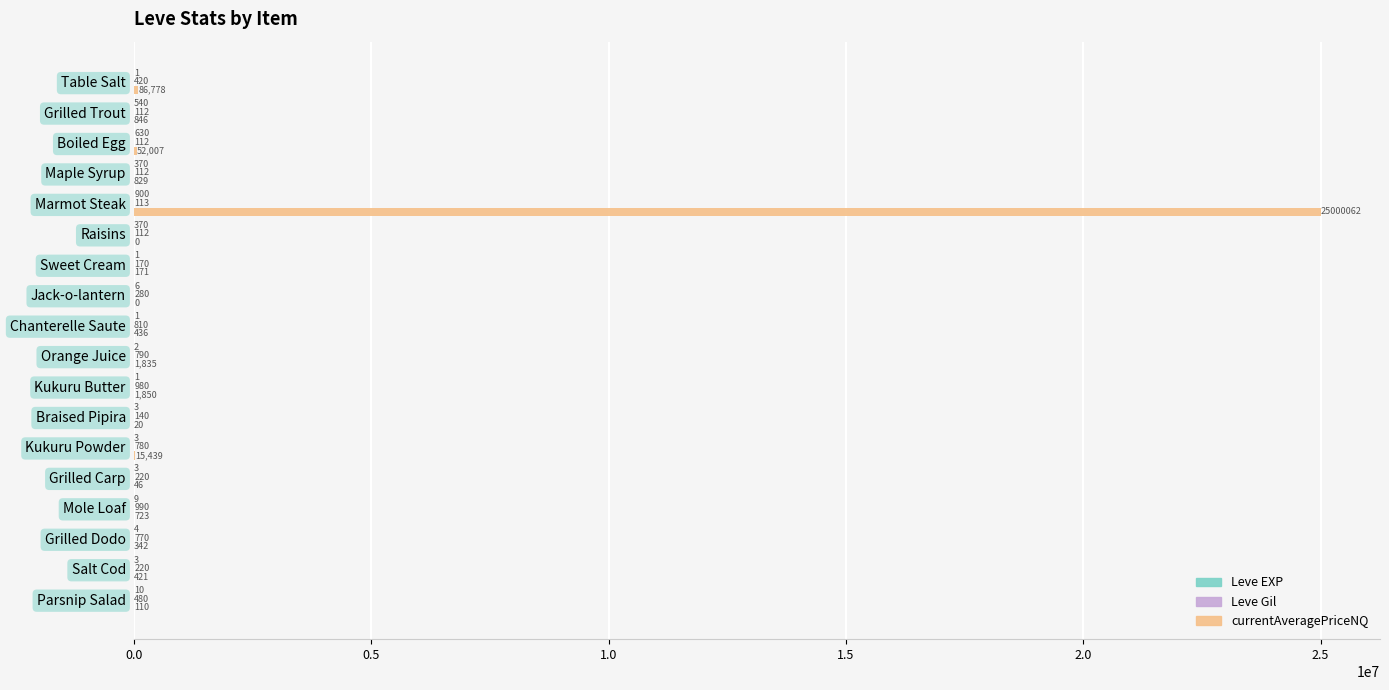

Which series has the largest total across all categories?

currentAveragePriceNQ